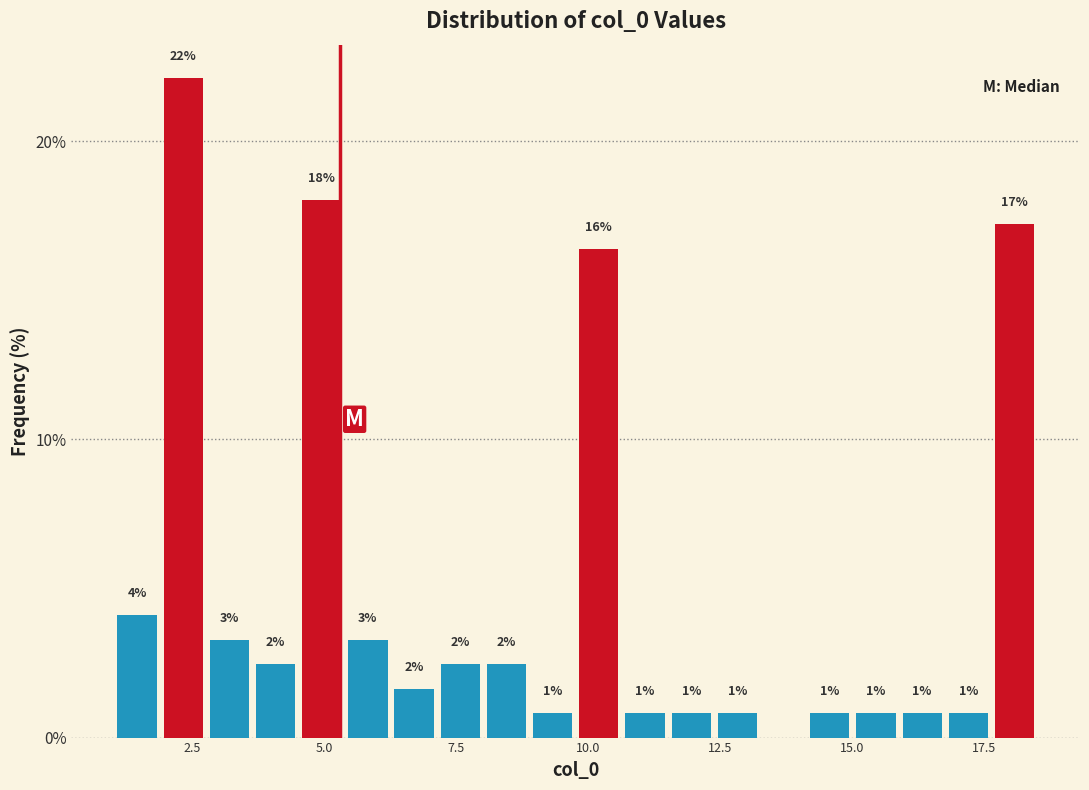

Around what value on the x-axis is the tallest bar? Give the approximate position of its centre, as read against the axis.

2.5